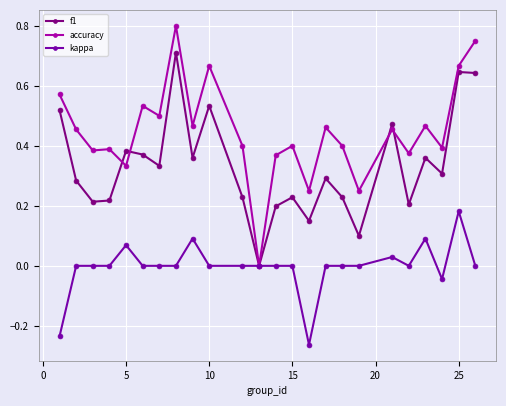

What are all the series names shown in the legend?

f1, accuracy, kappa